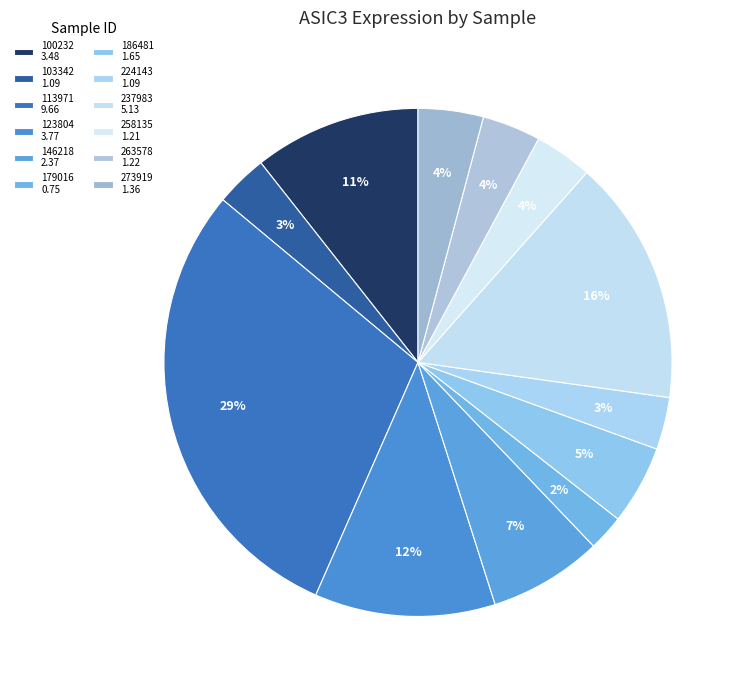

How many segments does this pie chart have?

12